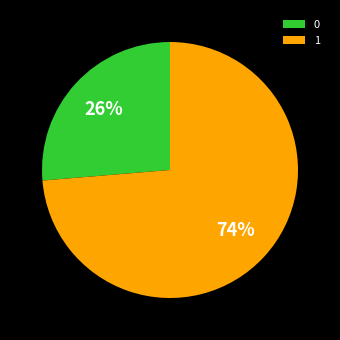

What percentage is the 1 slice, to the nearest percent?

74%